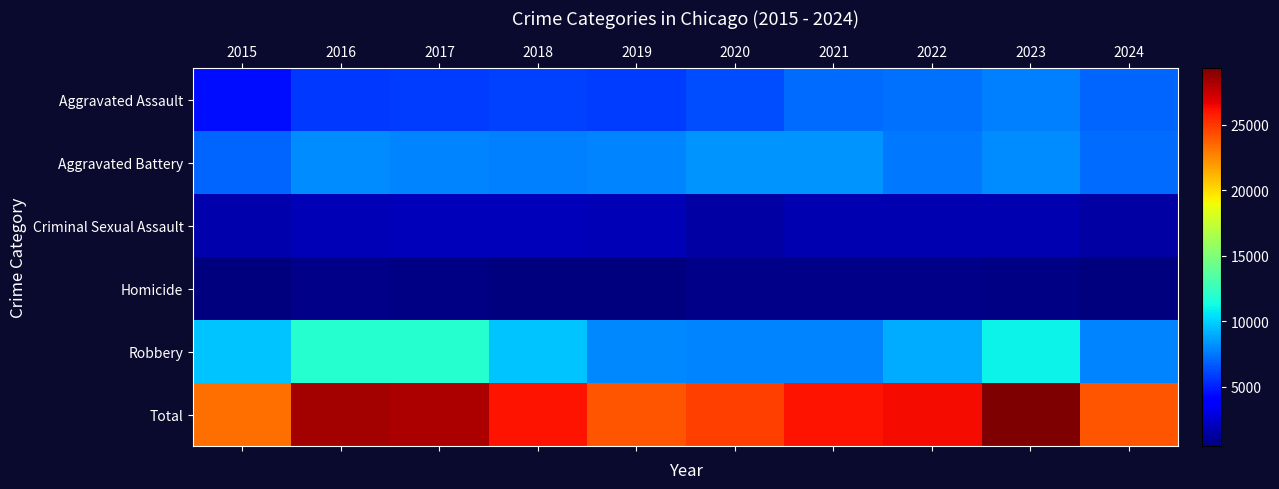

What is the total value across all series at 2015?

46676